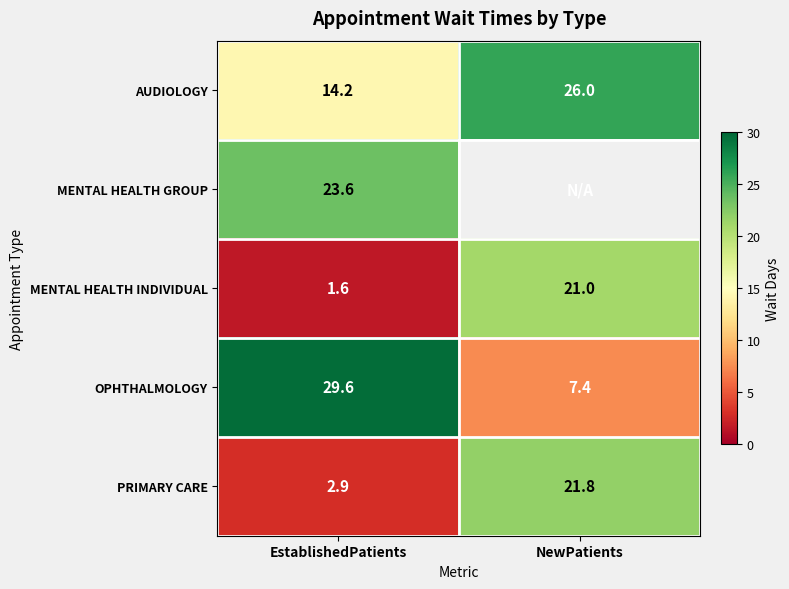

Which category has the highest value across all series?

EstablishedPatients